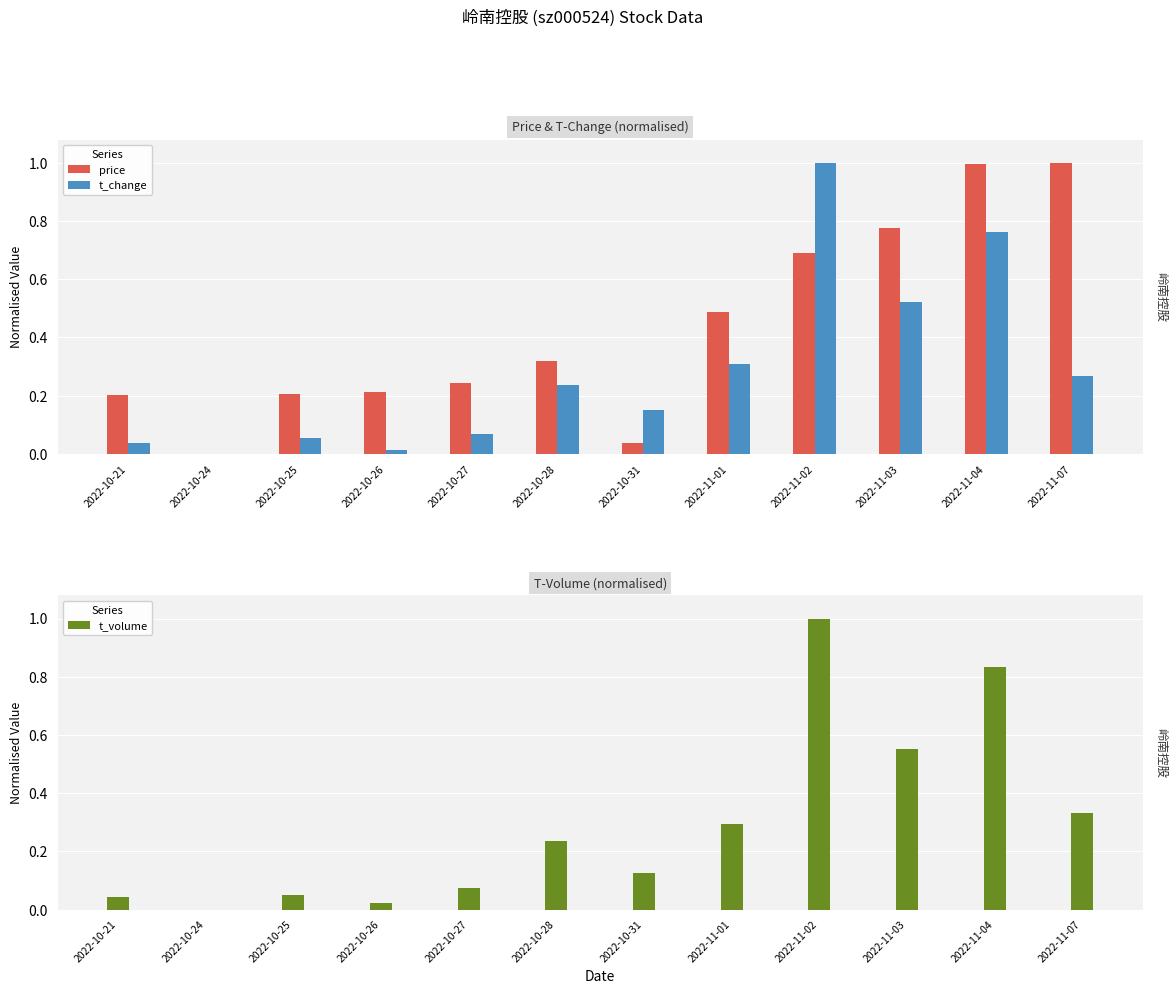

Which category has the highest value across all series?

2022-11-07